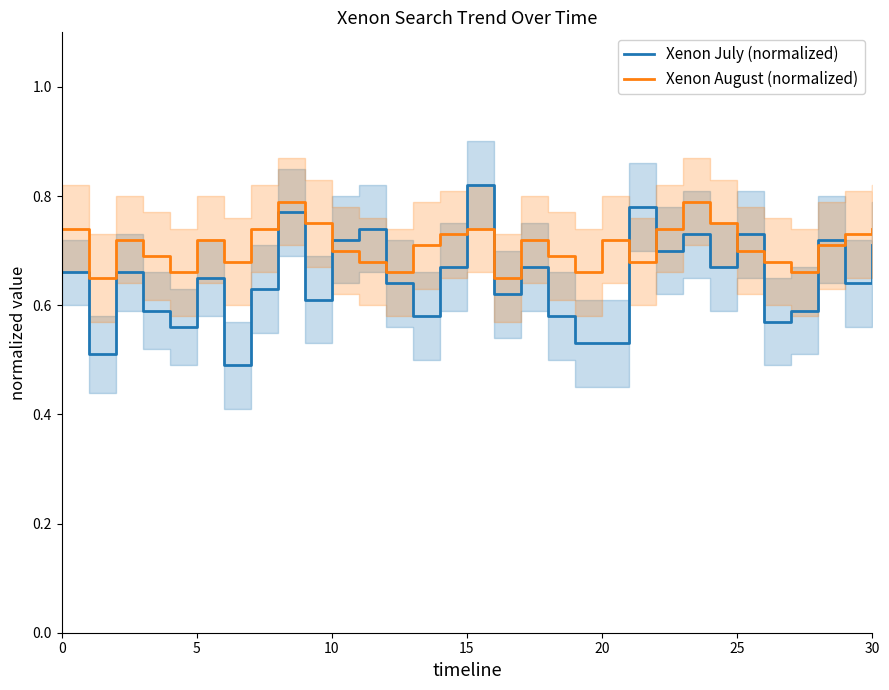

Is it true that Xenon July (normalized) equals 0.4 at 29?

False